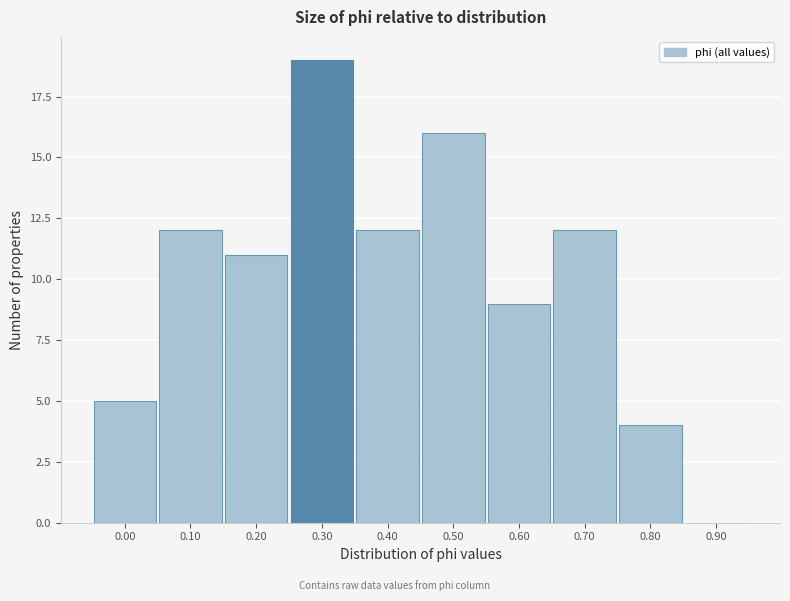

Reading left to right, what are all the values shown in this chart?

0.00=5	0.10=12	0.20=11	0.30=19	0.40=12	0.50=16	0.60=9	0.70=12	0.80=4	0.90=0